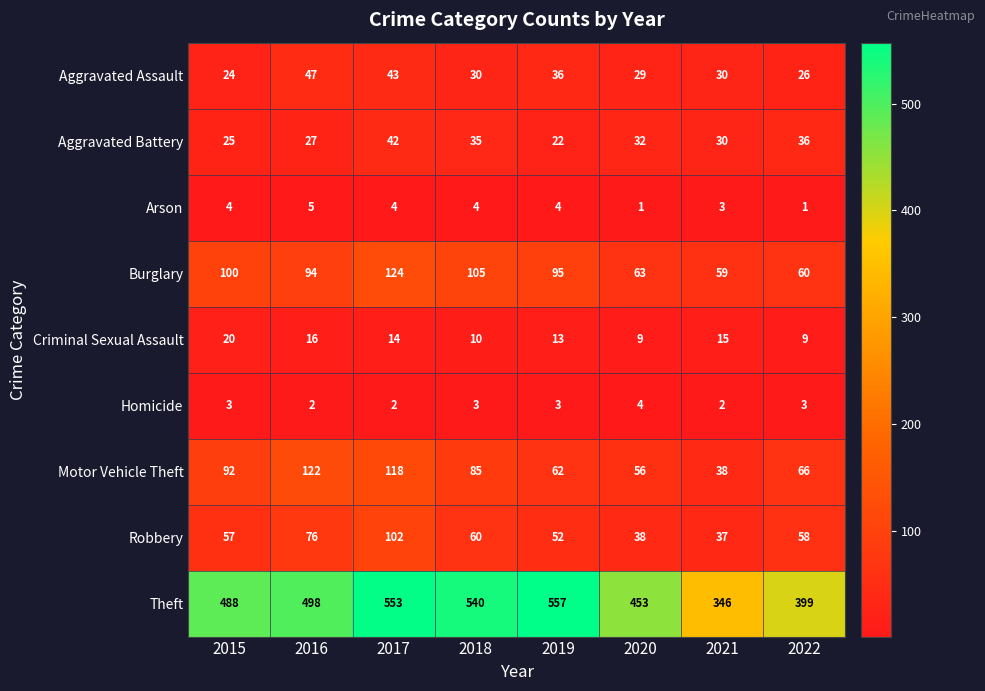

At which category is the sum across all series the highest?

2017